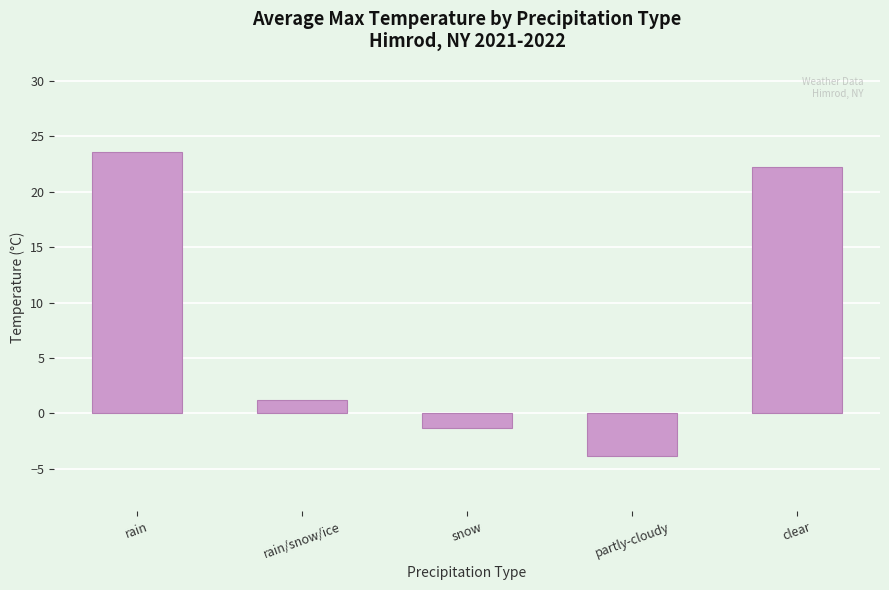

Is it true that the value at rain is 23.6?

True